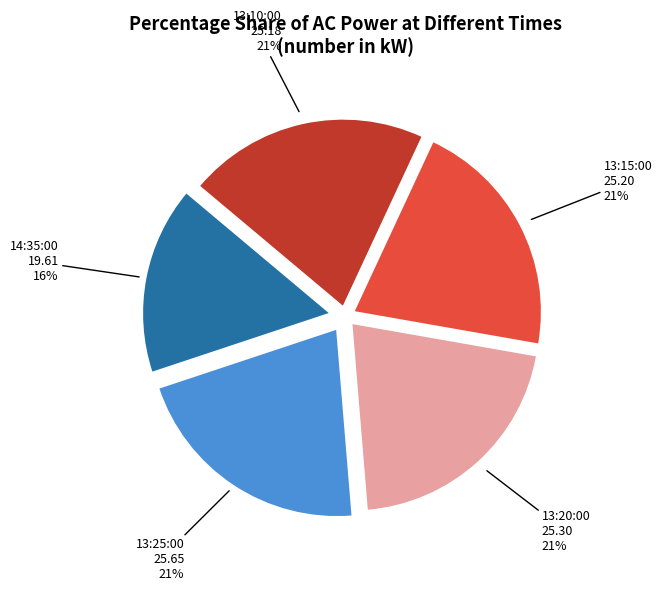

Is there a majority slice in this chart?

No